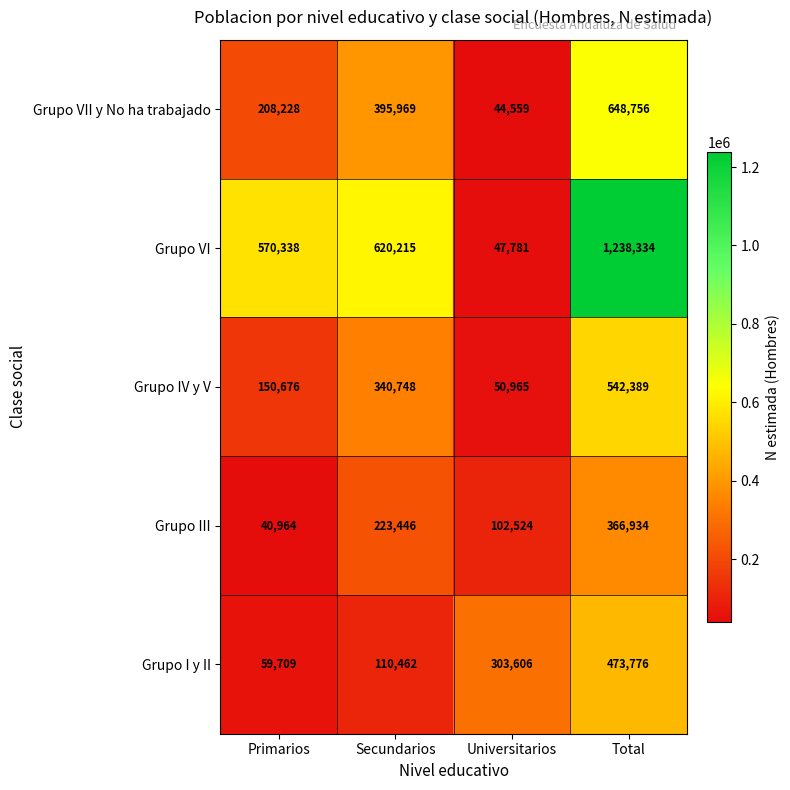

Count the number of categories in the chart.

4